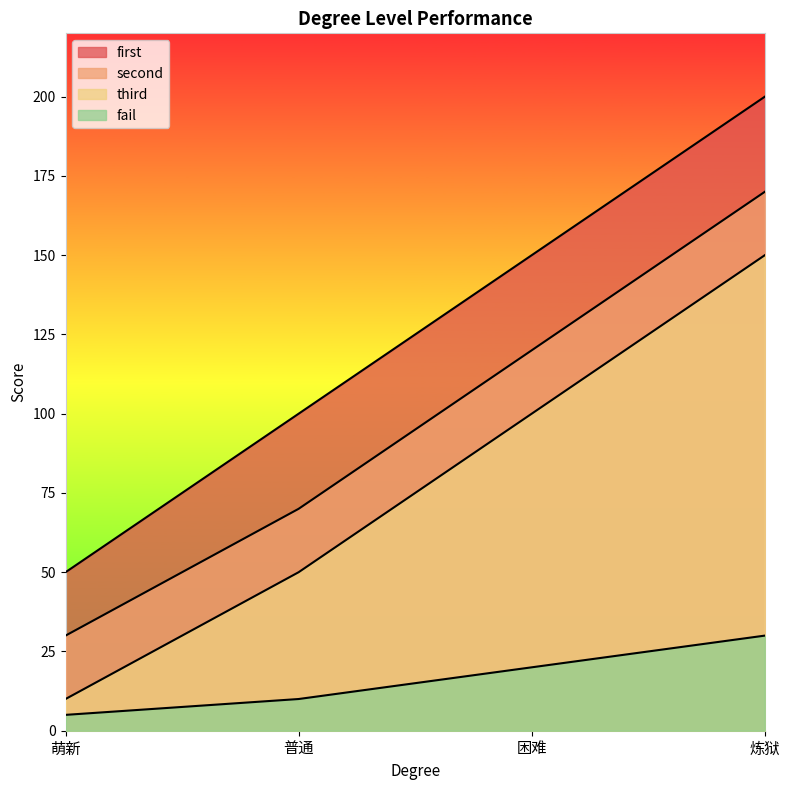

How many data points in fail are above 20?

1